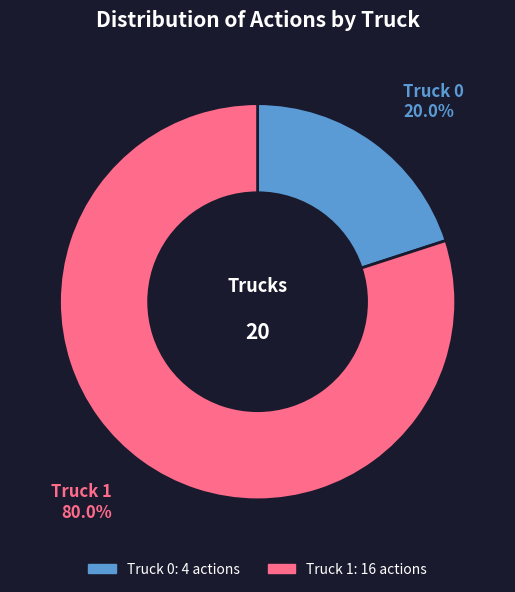

Rank the categories by value from lowest to highest.

Truck 0, Truck 1